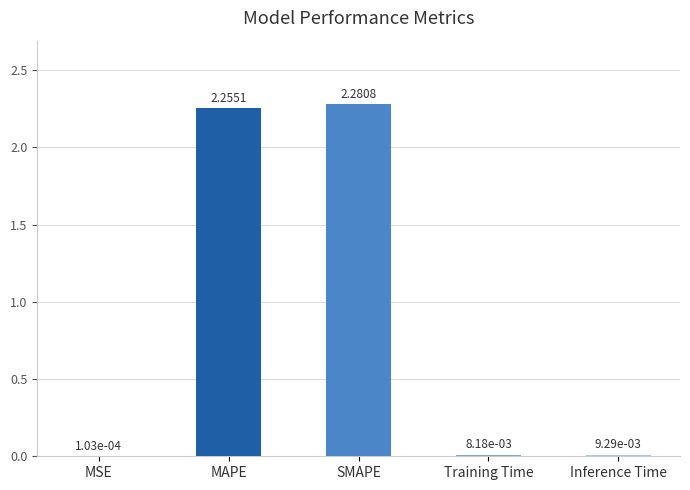

At which category does the chart reach its peak across all series?

SMAPE